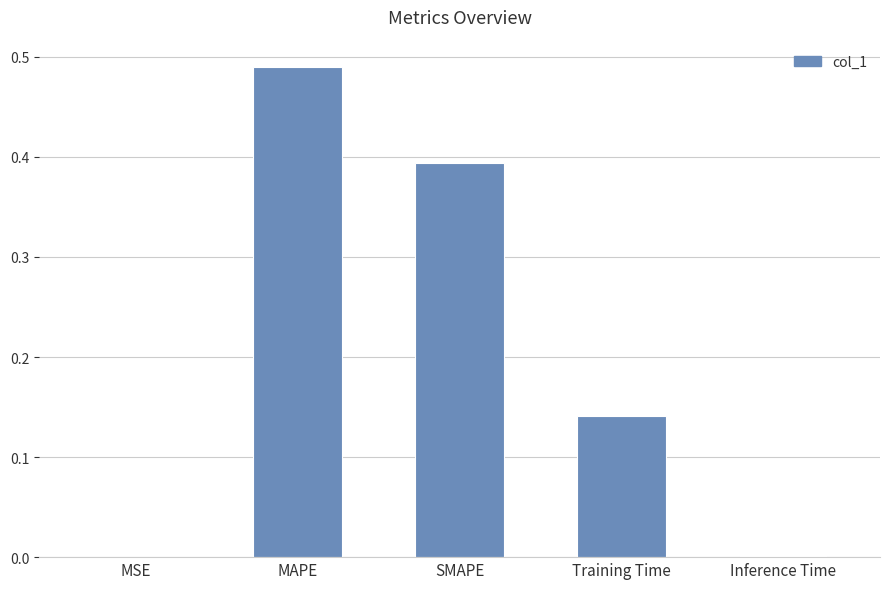

Are the bars horizontal?

No